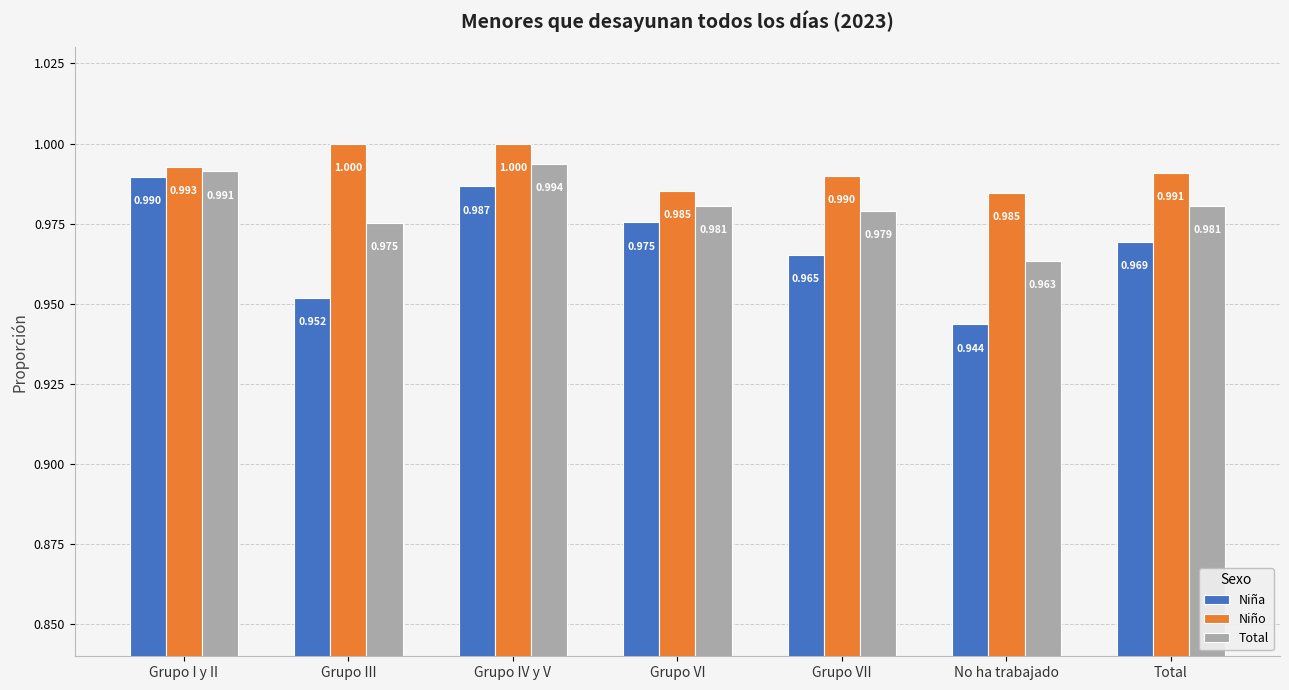

What position from the right is Grupo VII?

3